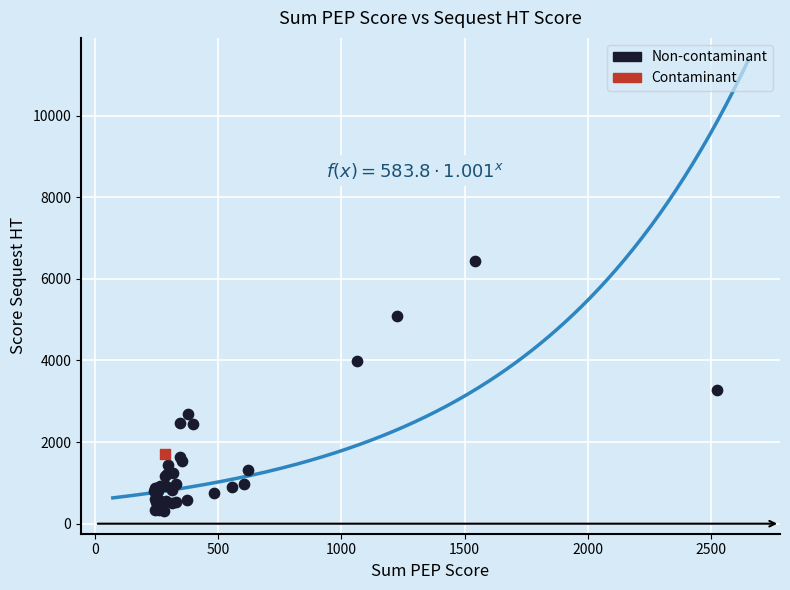

What are all the series names shown in the legend?

Non-contaminant, Contaminant